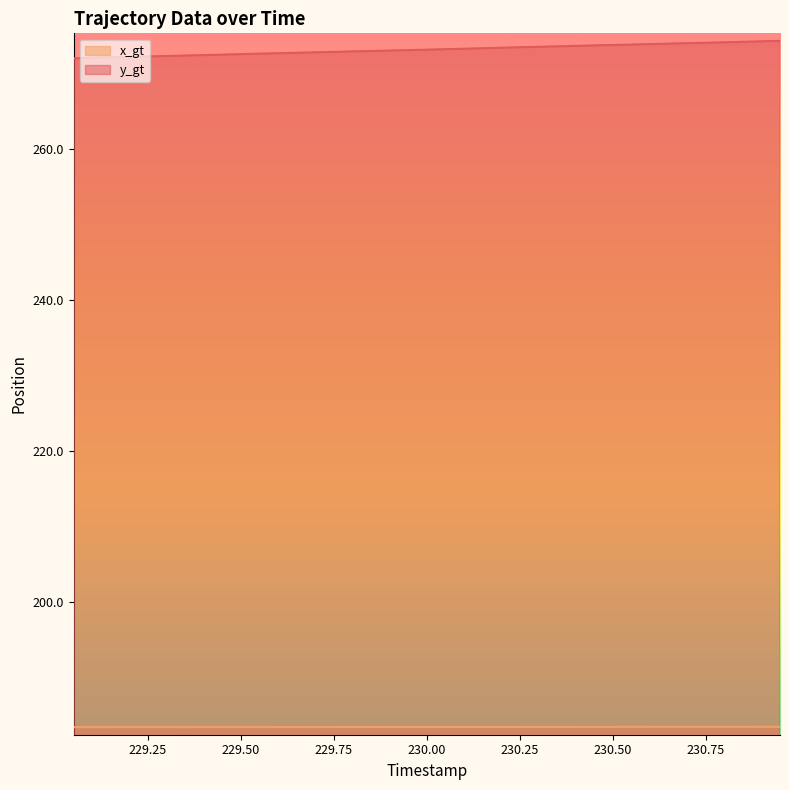

What is the difference between the second highest and minimum values in the y_gt series?

2.3